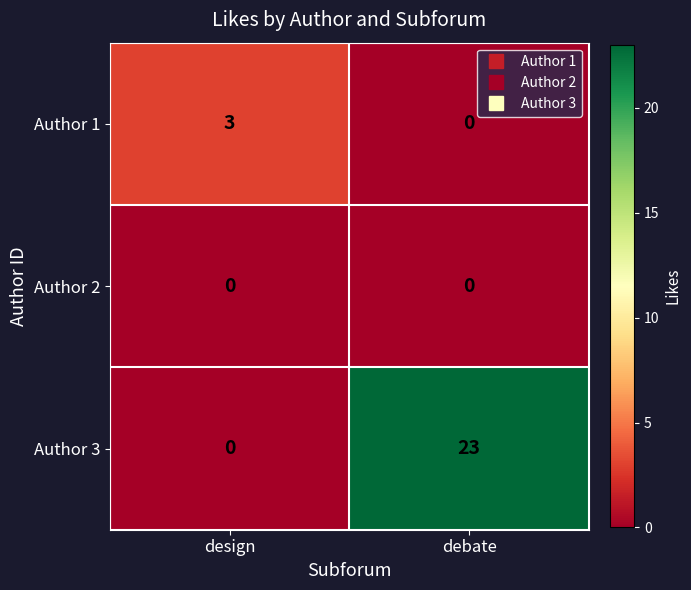

The Author 3 series shows 0 at design. True or false?

True